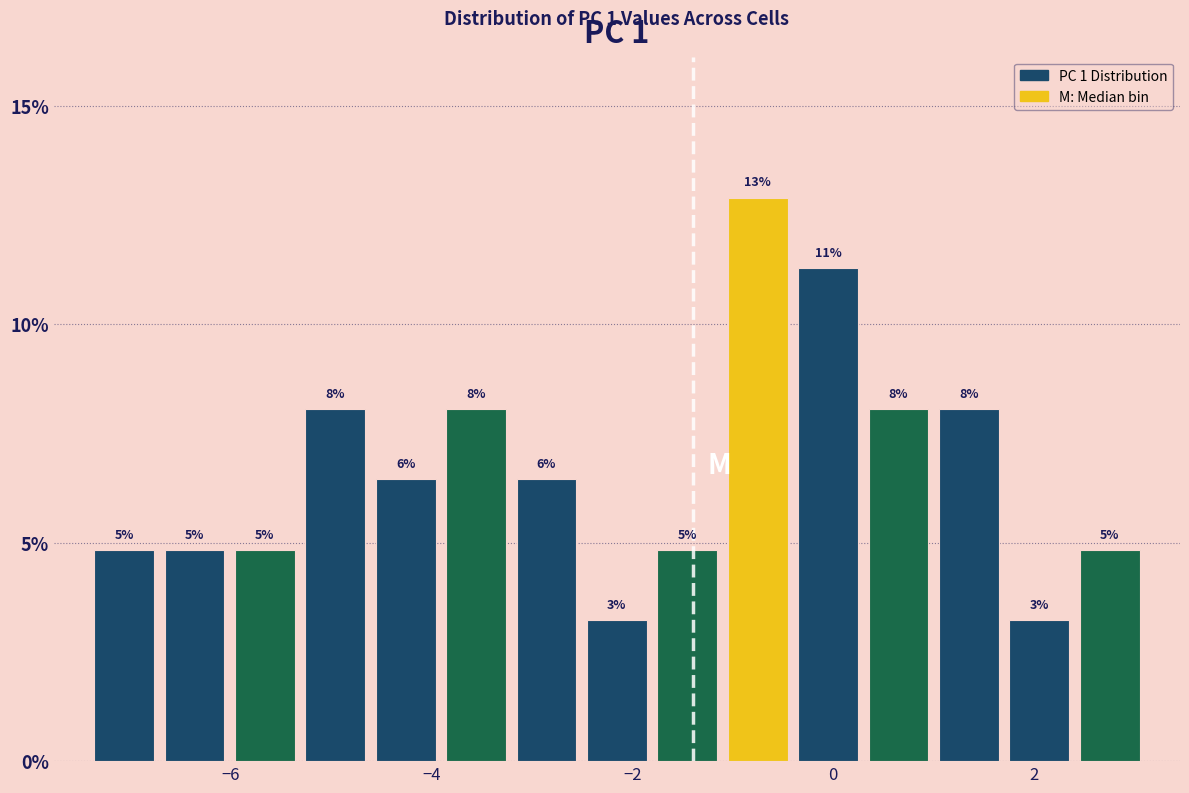

Read against the x-axis, roughly where is the centre of the tallest bar?

-0.8